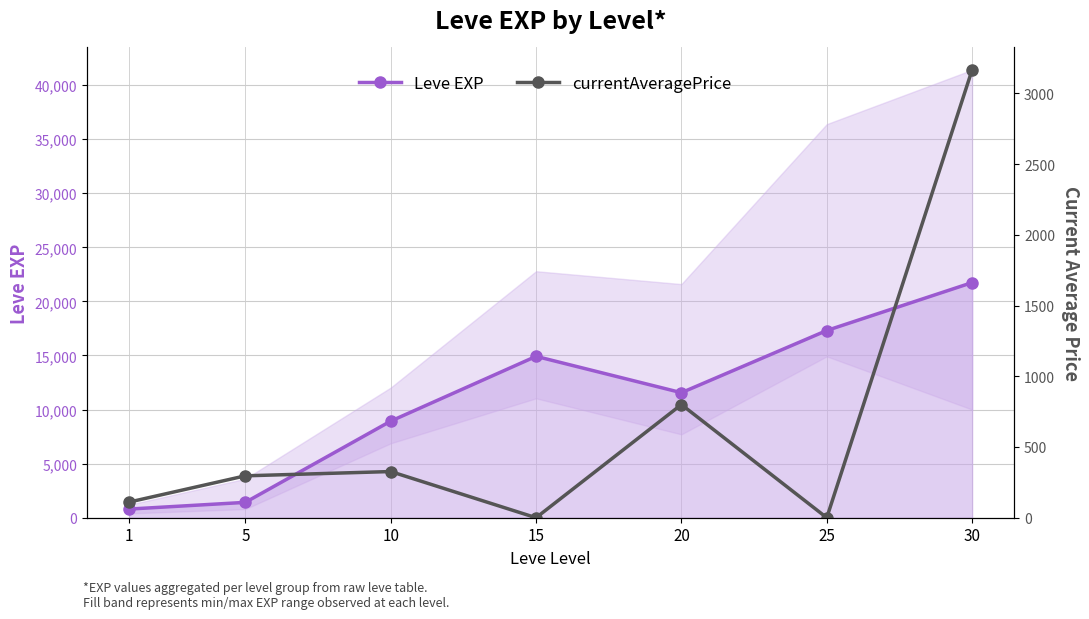

True or false: Leve EXP has more than 1 interior local peaks.

False